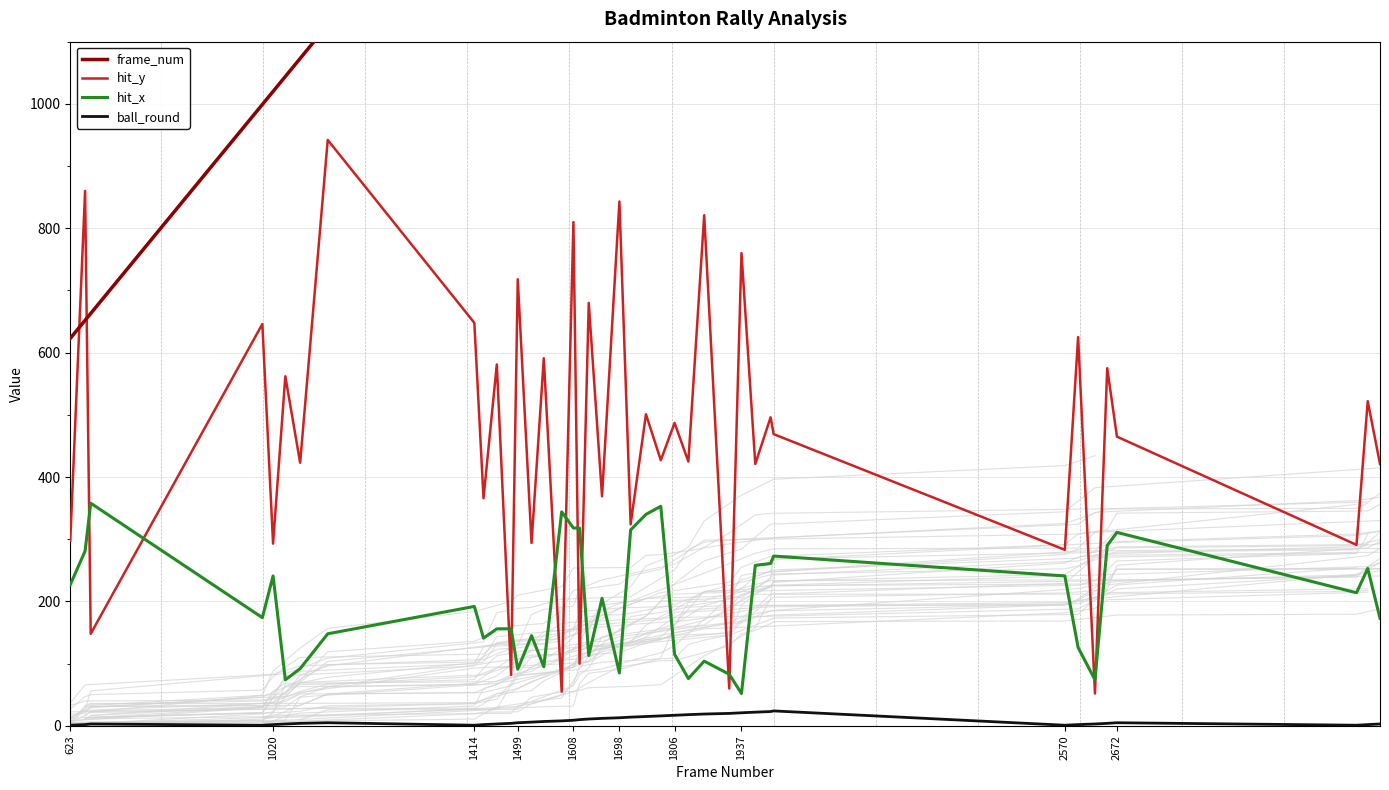

True or false: hit_x has a value of 93 at 1608.

False